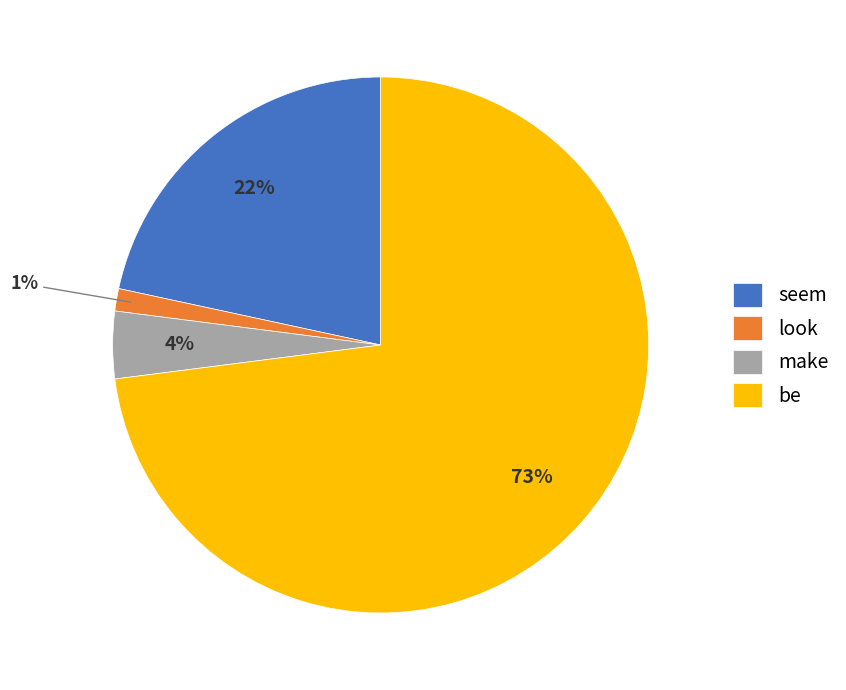

Do be and look together represent more than half of the pie?

Yes